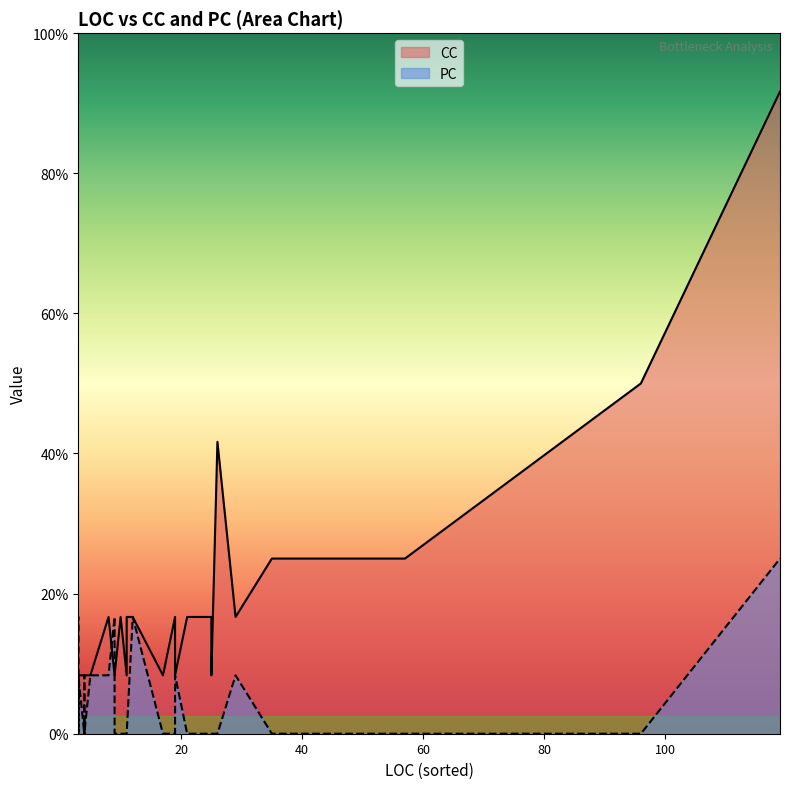

What are all the series names shown in the legend?

CC, PC